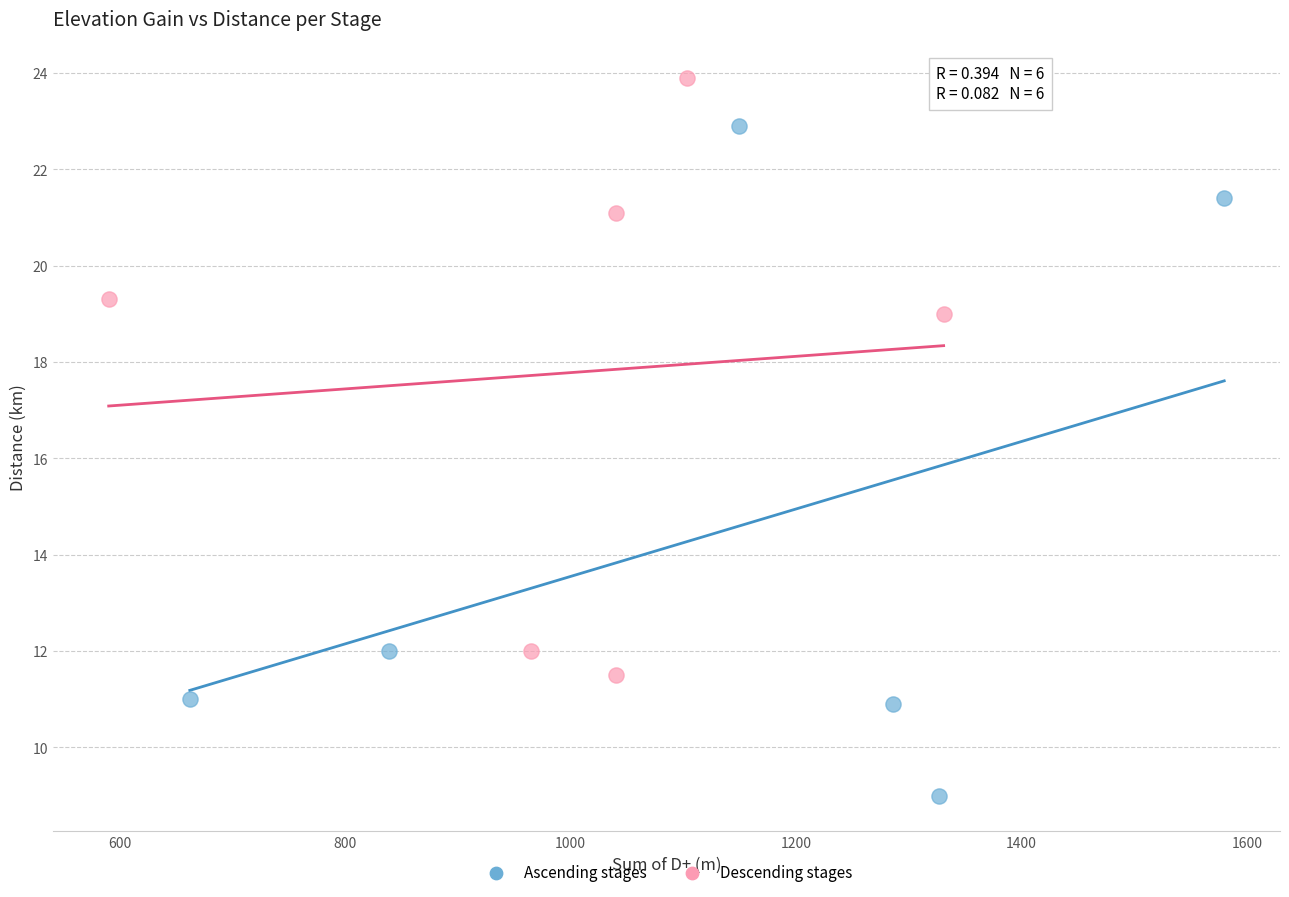

Which series contains the lowest Y value?

Ascending stages